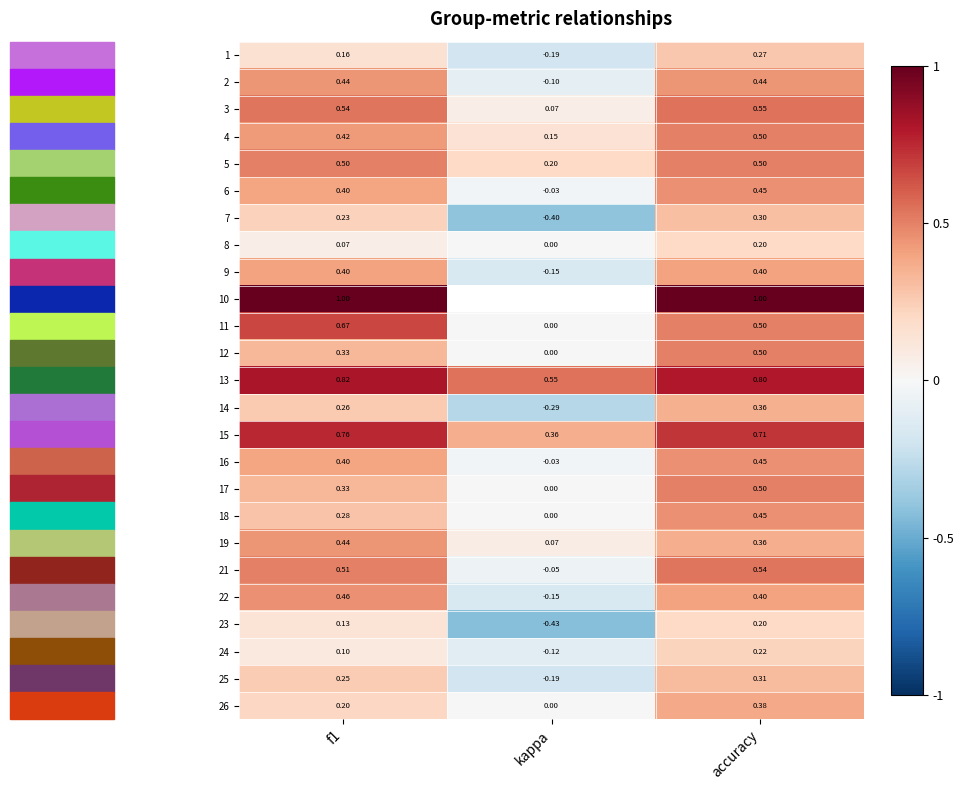

Is the value of 9 at accuracy greater than the value of 26 at accuracy?

Yes